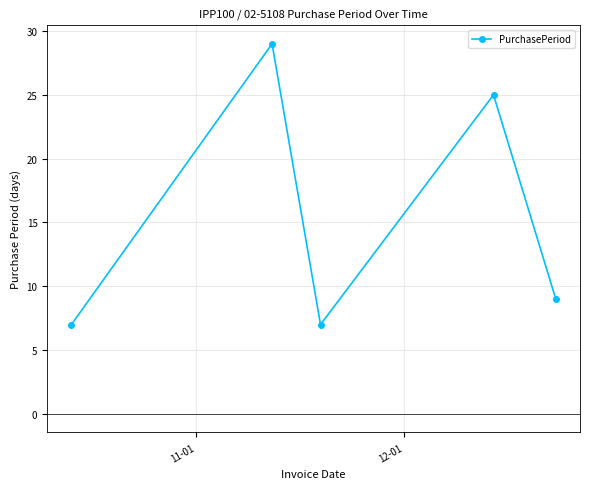

What is the smallest value displayed?

7